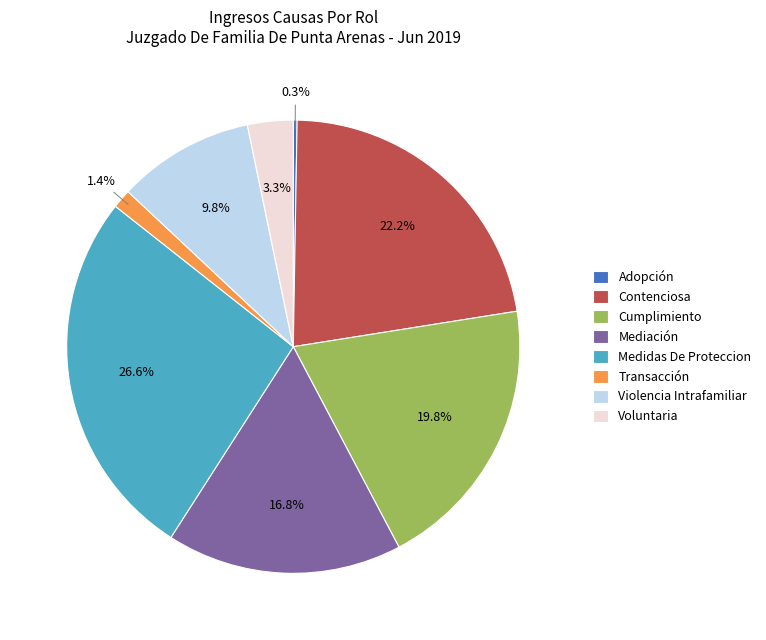

Combined, do Medidas De Proteccion and Transacción account for over 50%?

No